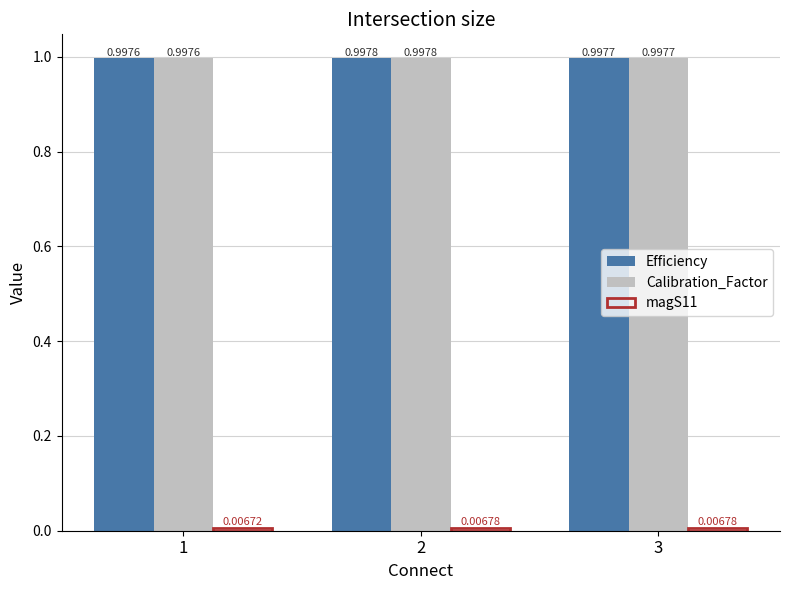

What is the total value across all series at 1?

2.0